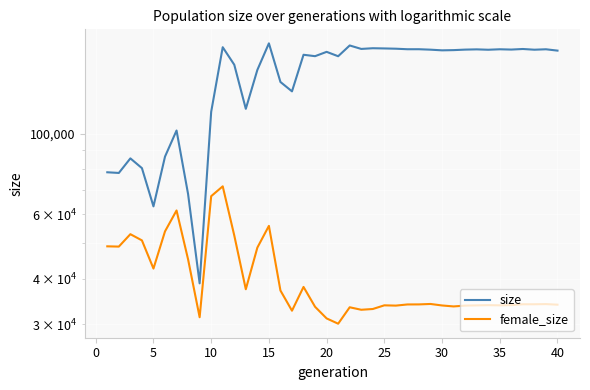

What is the total value across all series at 25?

163419